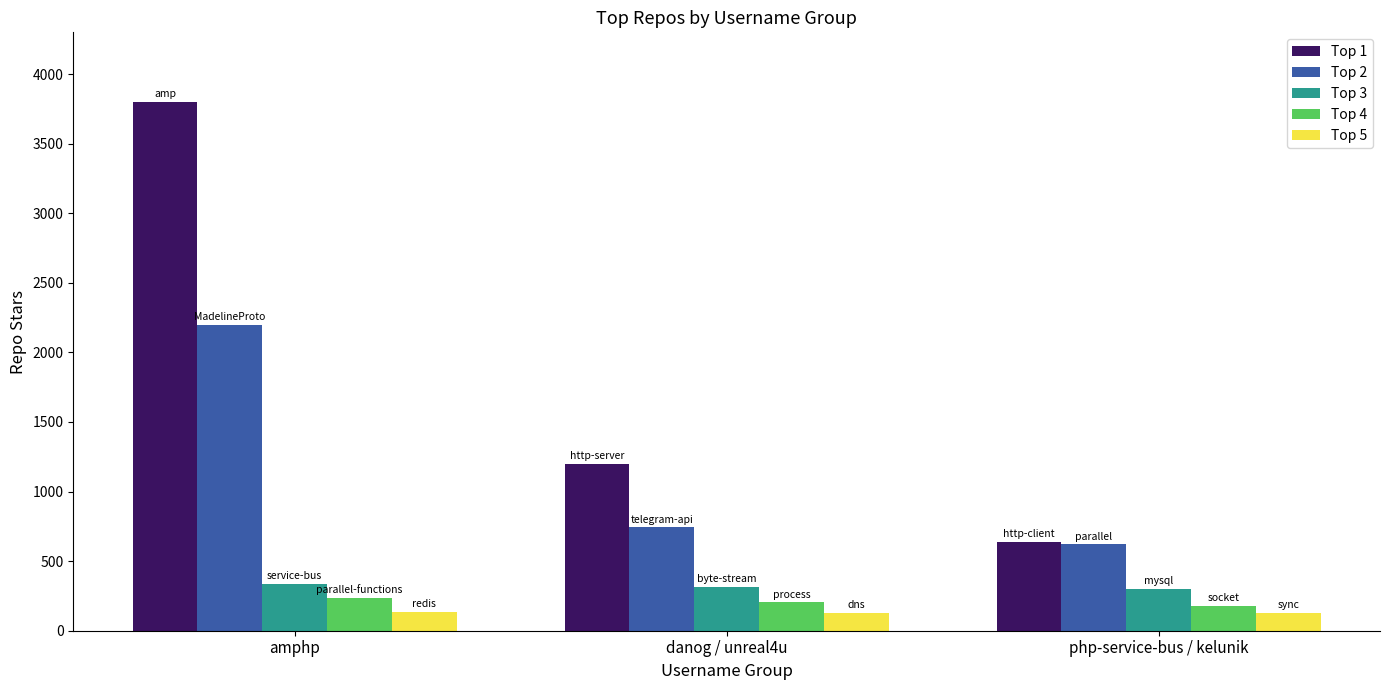

Which series has the largest range (max minus min)?

Top 1